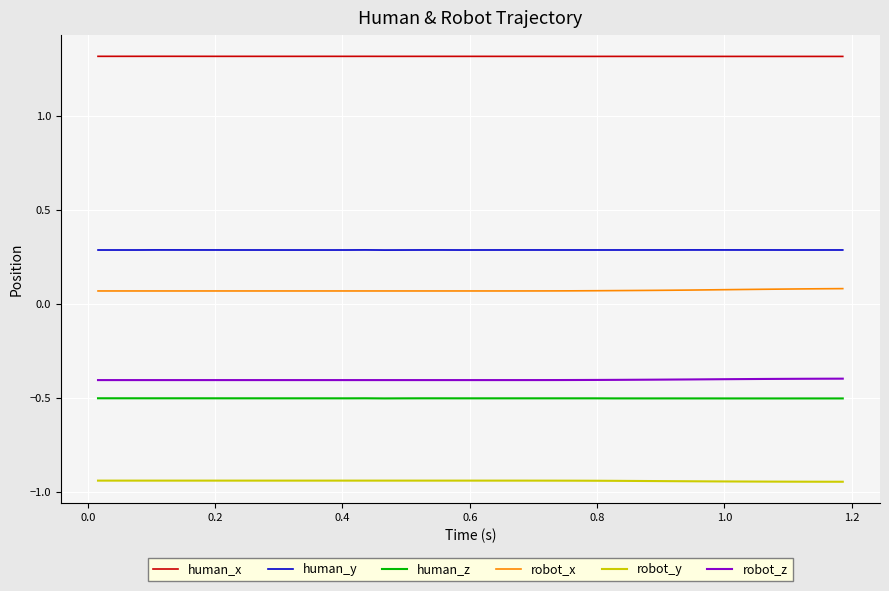

What is the greatest value displayed?

1.3